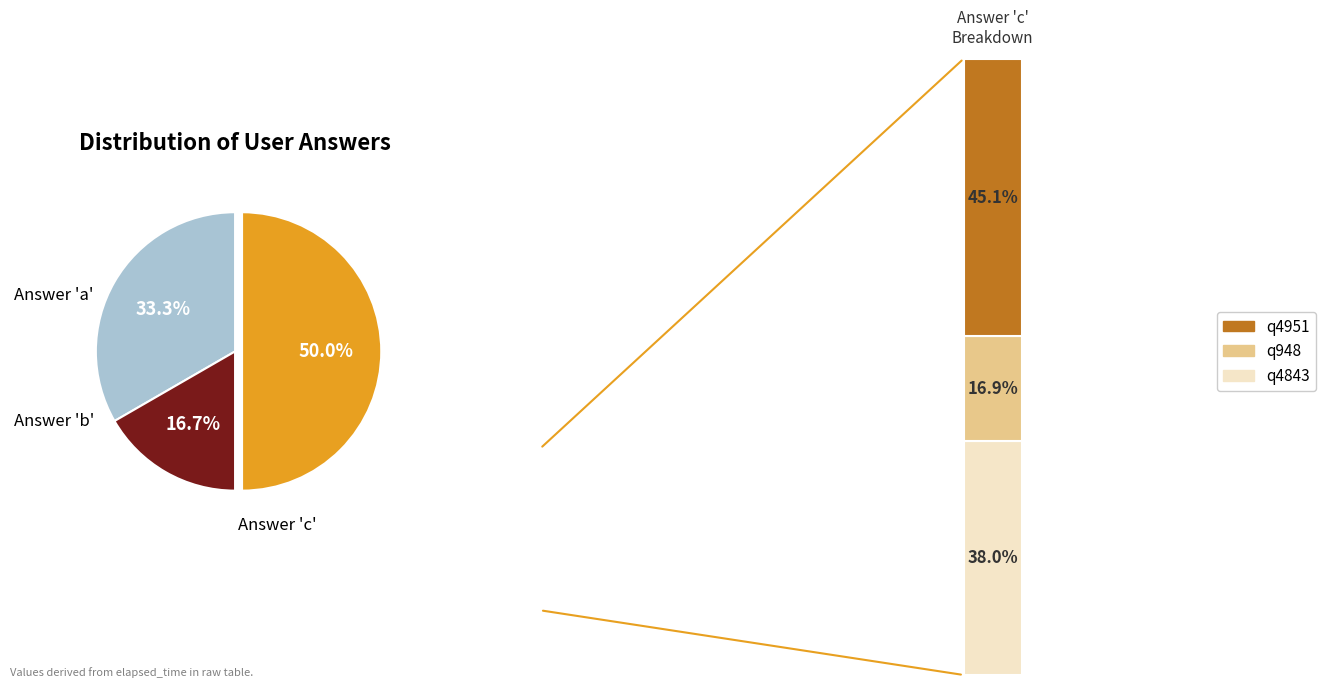

How many slices are in this pie chart?

3